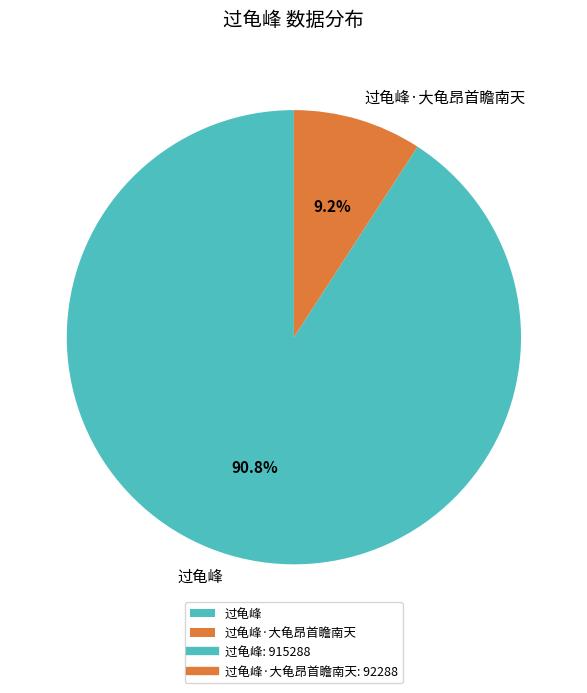

What is the ratio of the value at 过龟峰·大龟昂首瞻南天 to the value at 过龟峰?

0.1